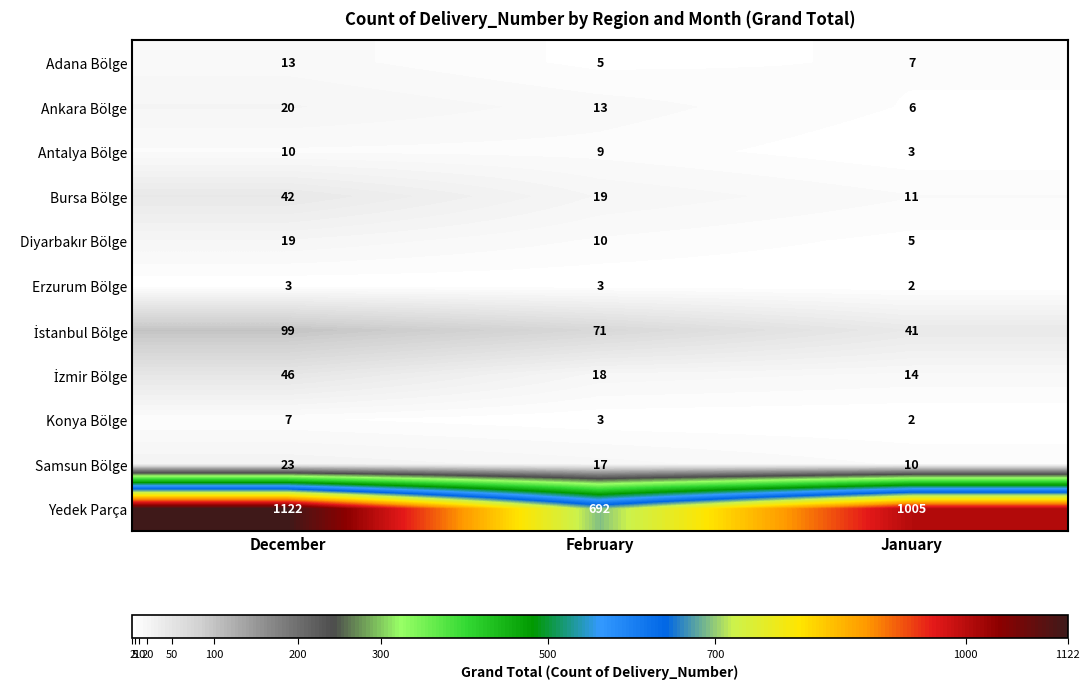

What is the sum of all Samsun Bölge values?

50